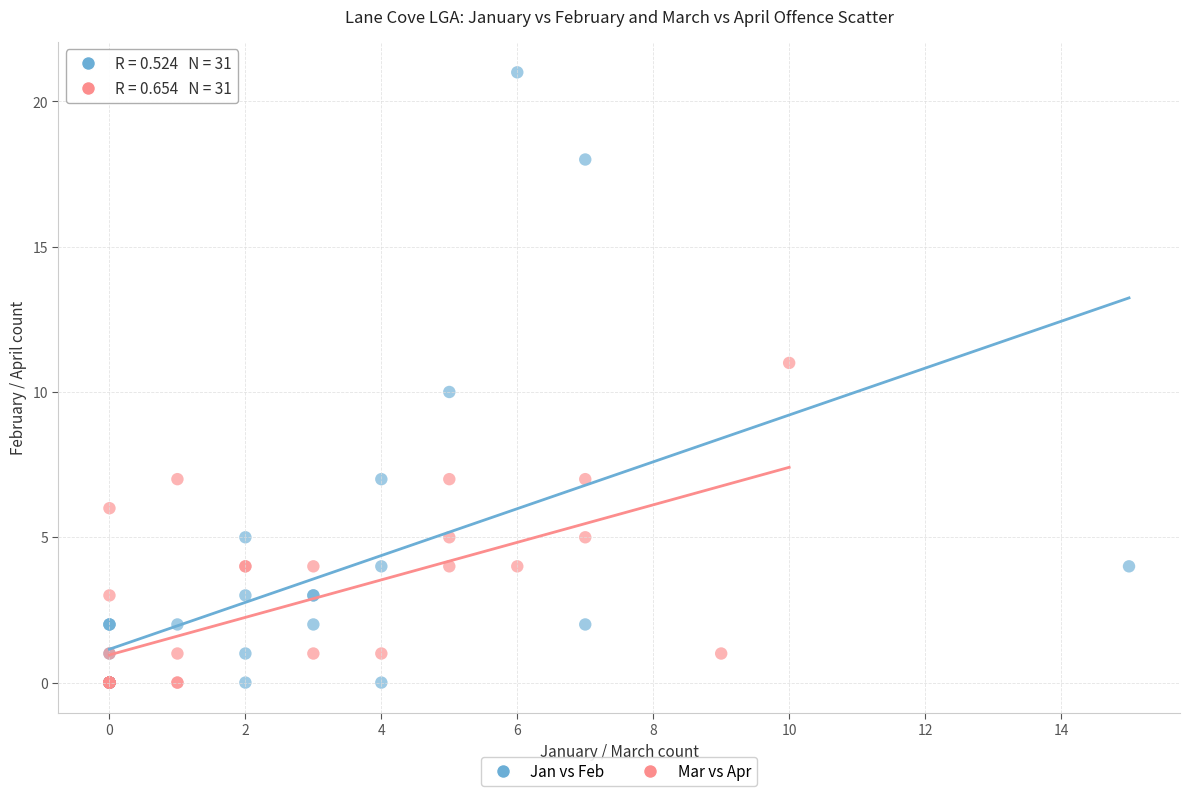

Which series has the widest spread of Y values?

Jan vs Feb